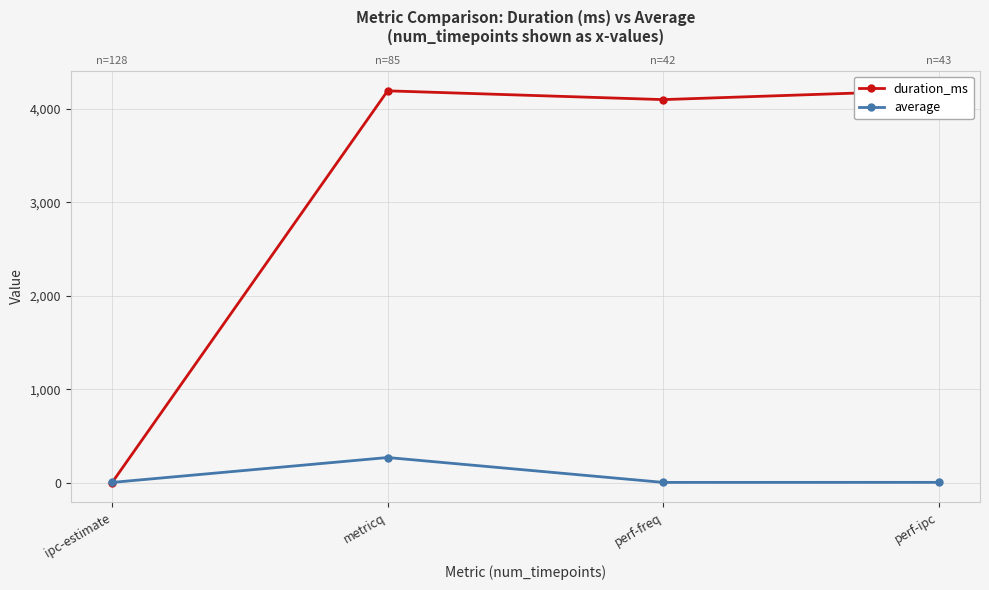

Does the chart display data point markers on the line(s)?

Yes